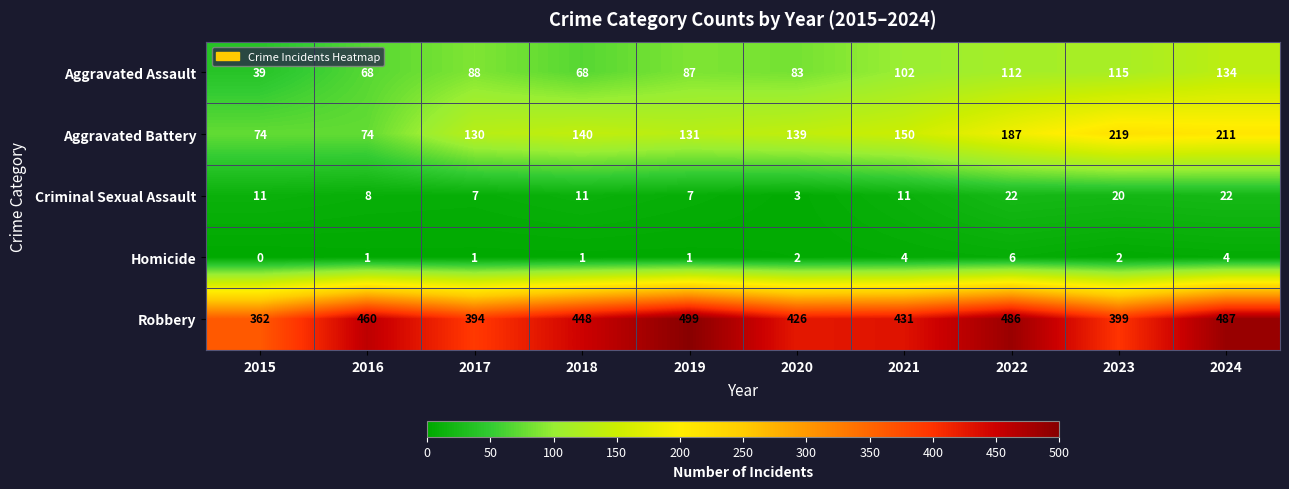

Is it true that Aggravated Assault equals 83 at 2020?

True